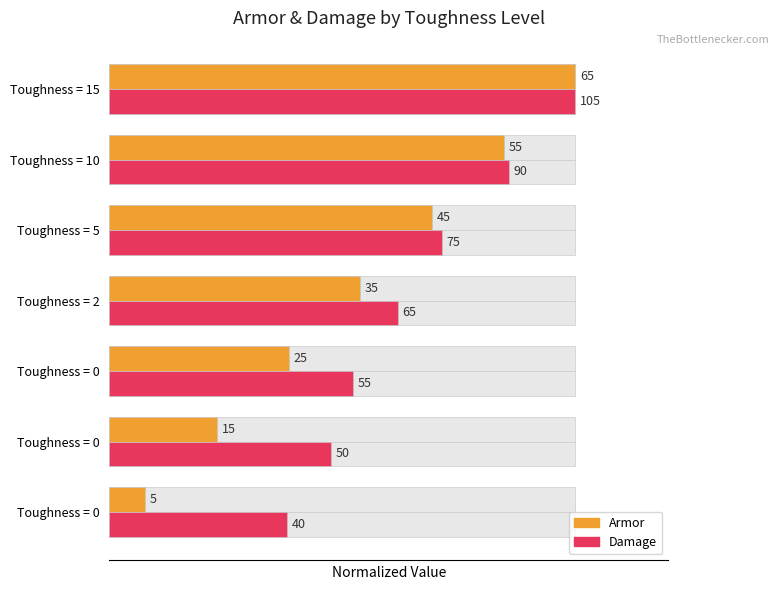

Does the chart contain any negative values?

No